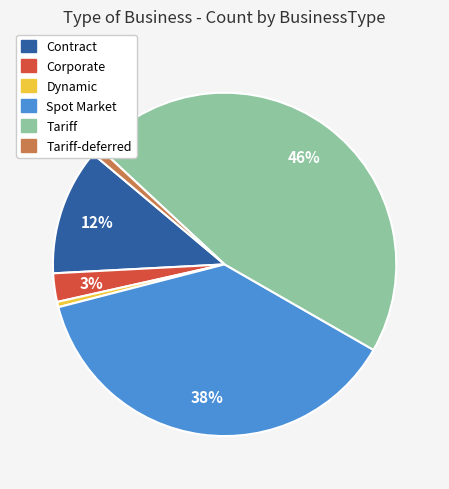

Is there any slice that represents more than half of the pie?

No